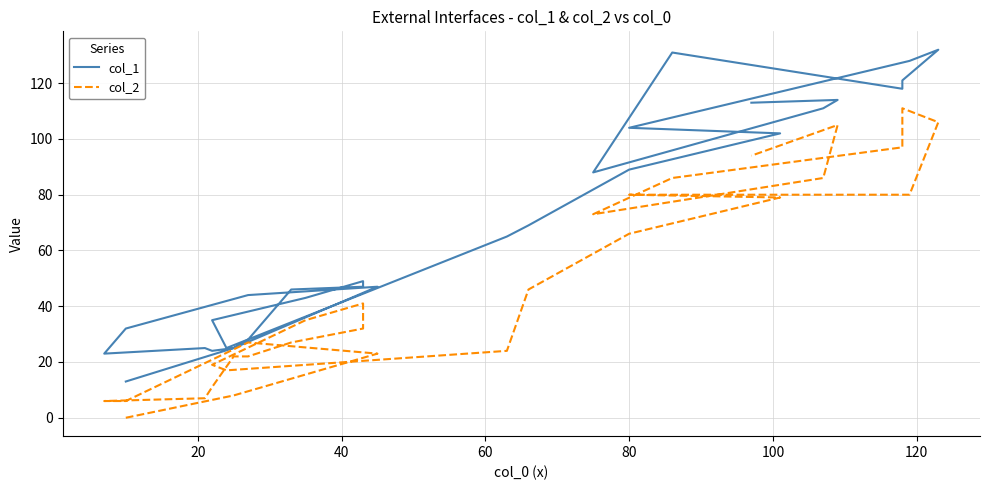

Is it true that col_1 equals 18 at 10?

False